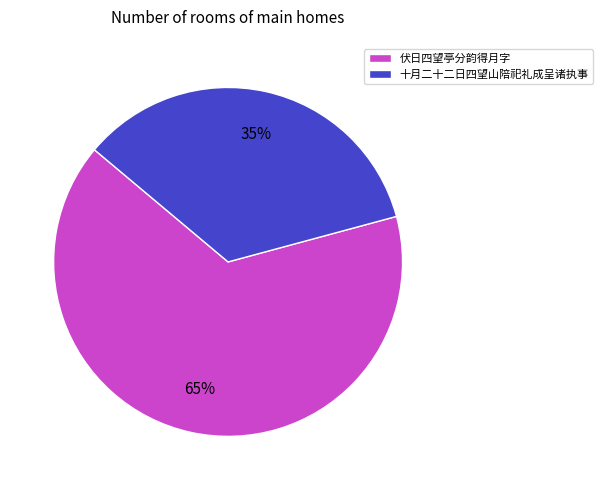

Is it true that 十月二十二日四望山陪祀礼成呈诸执事 is 35% of the pie?

True